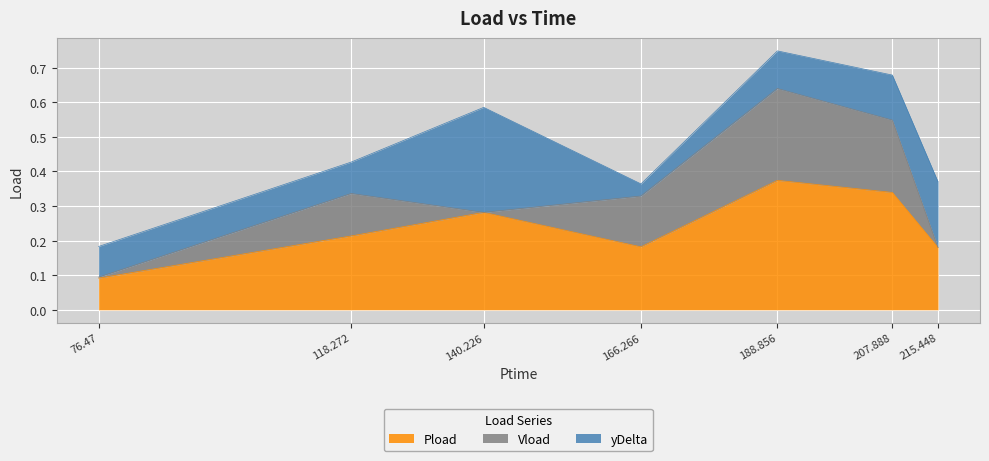

Where do yDelta and Pload first cross each other?

118.272 and 140.226